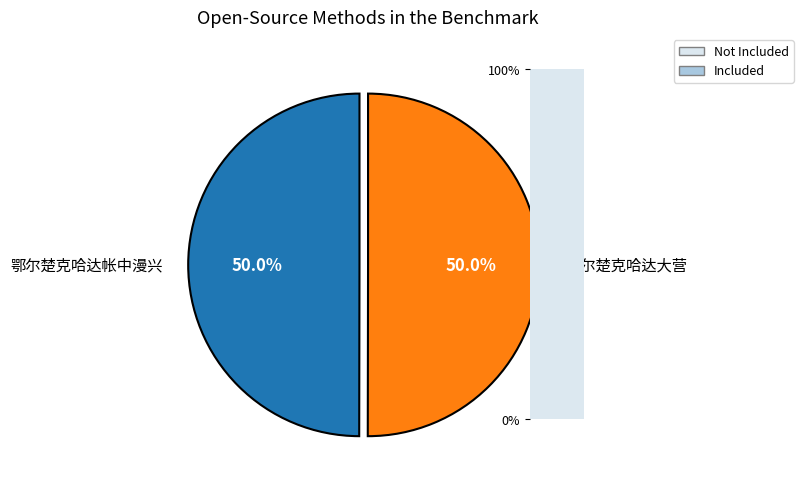

Is it true that 鄂尔楚克哈达帐中漫兴 is 50% of the pie?

True